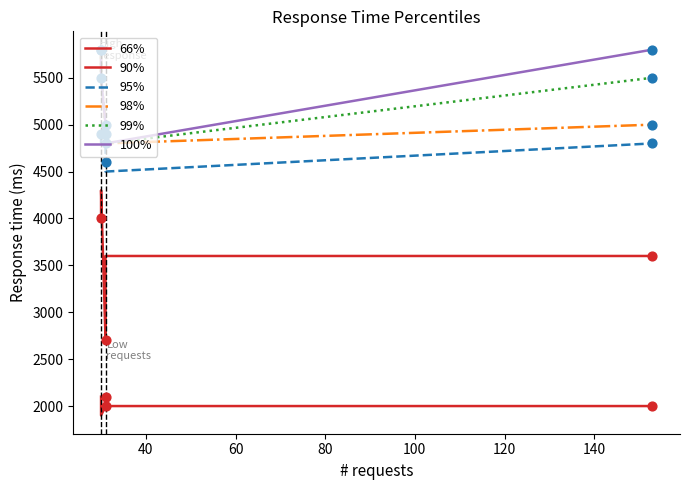

Which series reaches the minimum Y coordinate?

66%